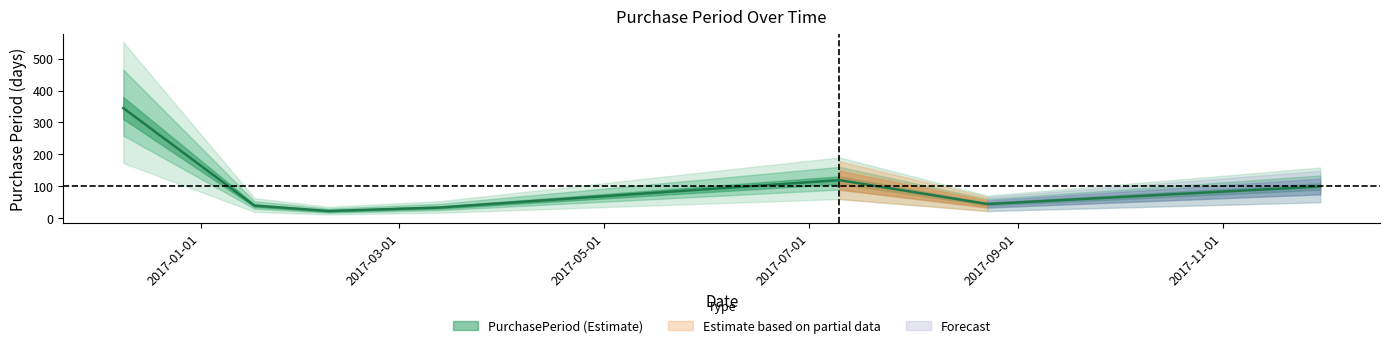

True or false: the data shows 593 at 2016-12-09.

False